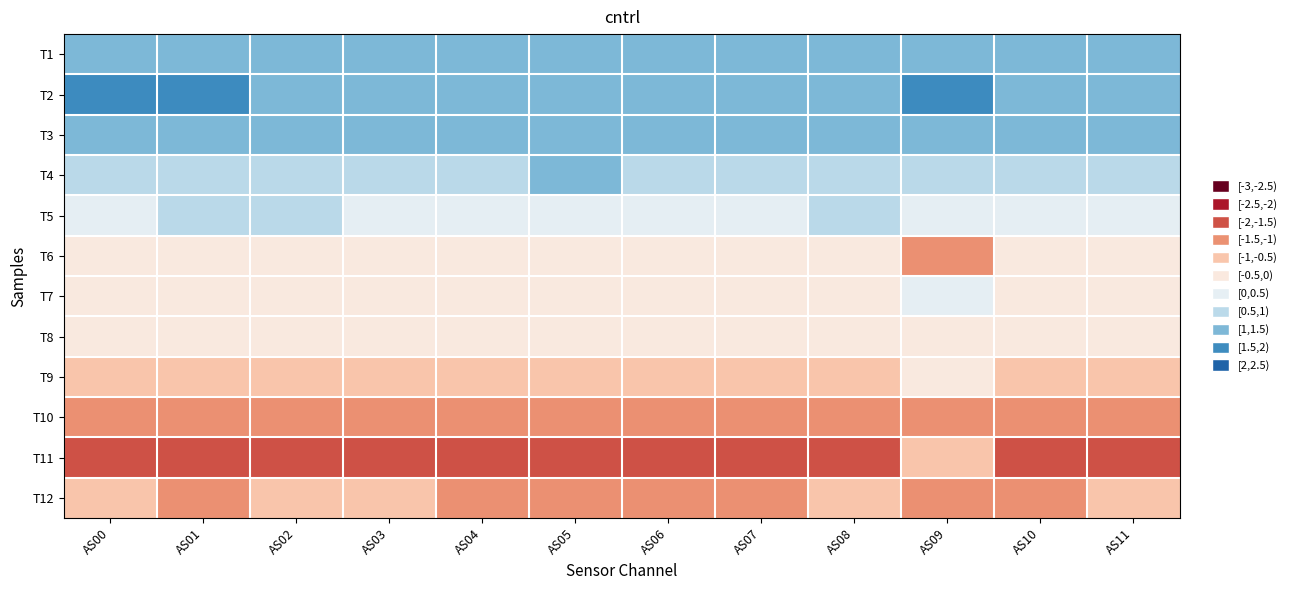

At AS05, list the series in order from smallest to largest.

T11, T10, T12, T9, T6, T7, T8, T5, T1, T4, T3, T2